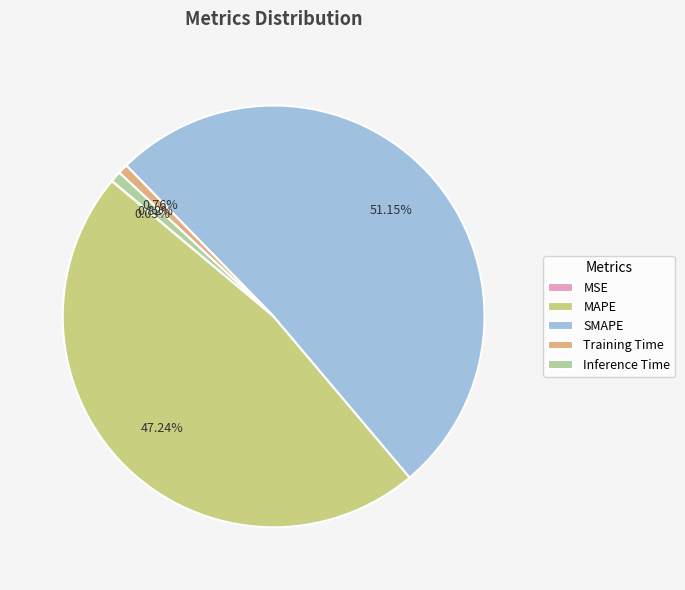

Is the sum of SMAPE and Training Time greater than half?

Yes